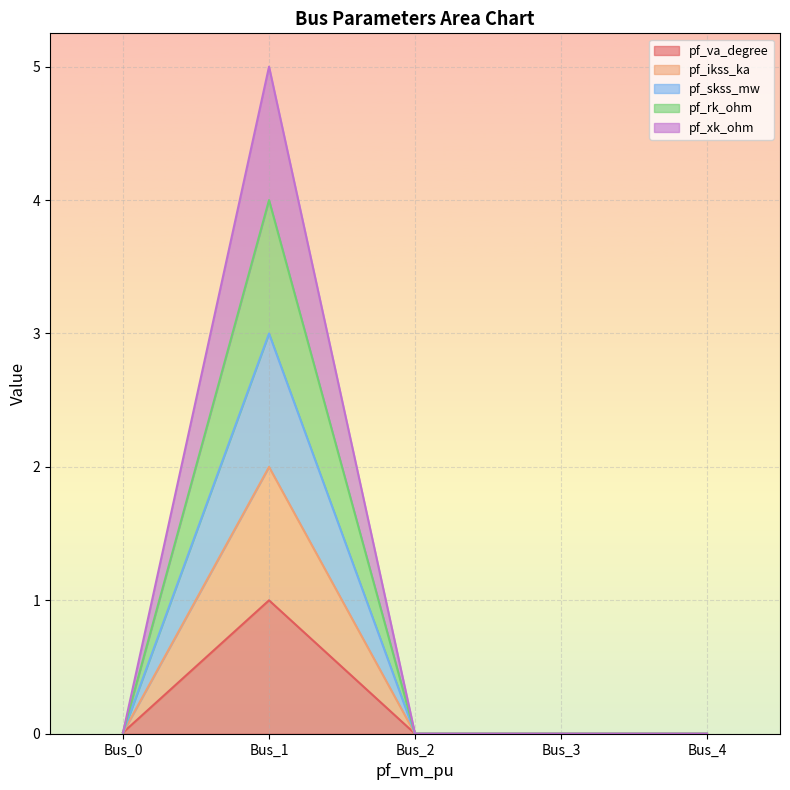

The pf_va_degree series shows -0.7 at Bus_3. True or false?

False